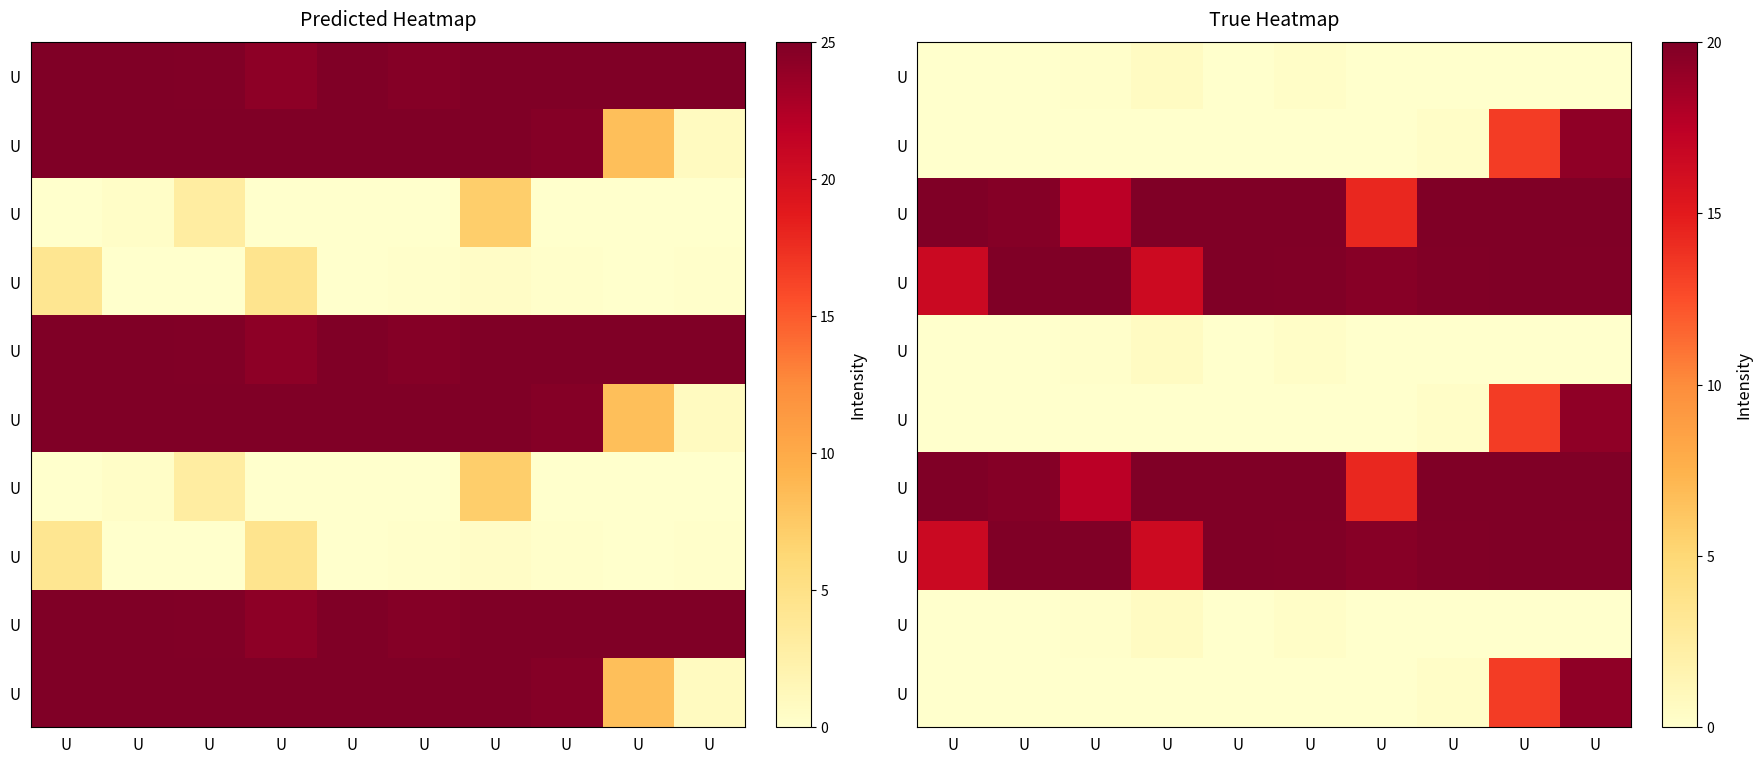

At which category is the sum across all series the highest?

U